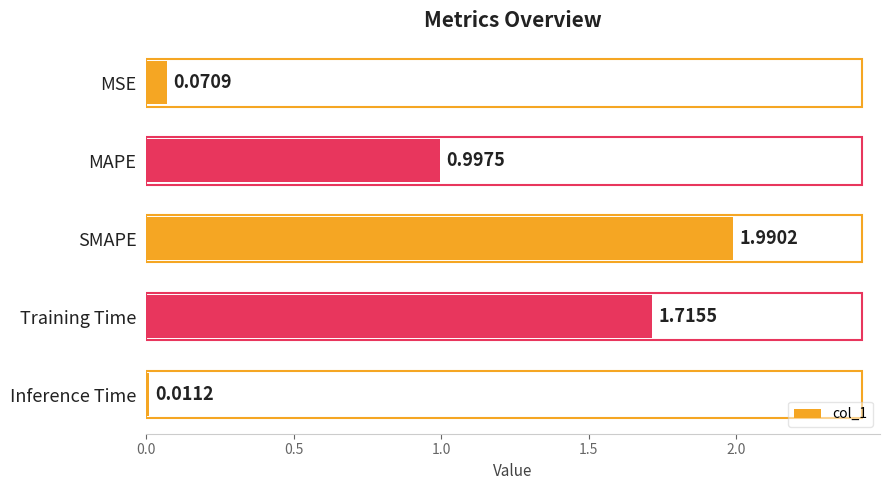

What is the ratio of the value at MAPE to the value at SMAPE?

0.5